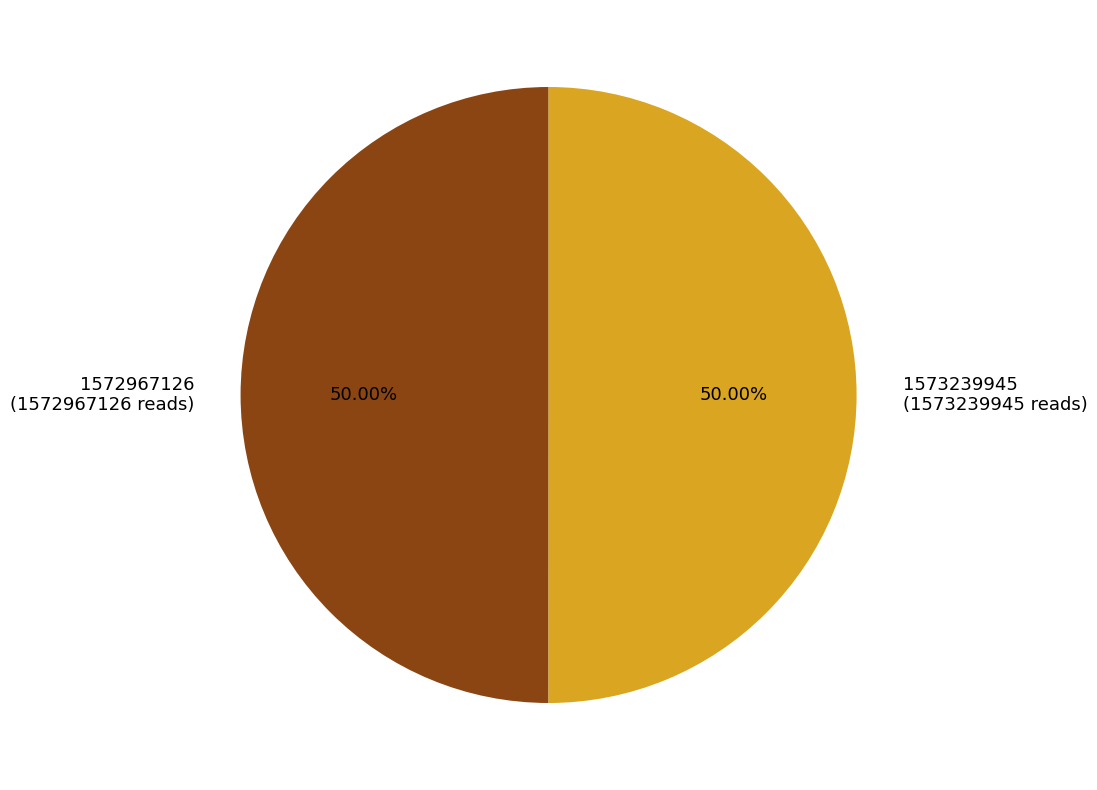

What is the ratio of the value at 1572967126 (1572967126 reads) to the value at 1573239945 (1573239945 reads)?

1.0